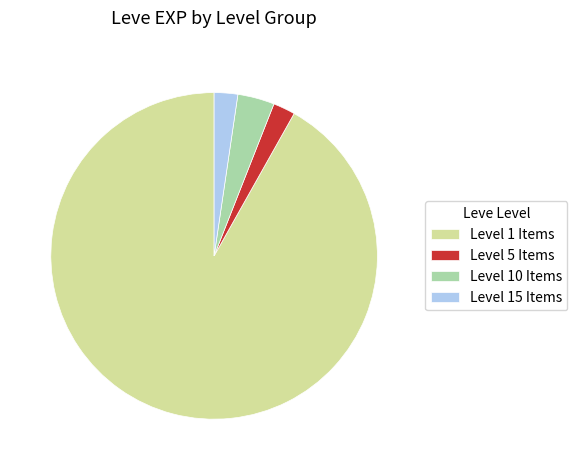

Approximately how many times larger is the value at Level 10 Items compared to Level 15 Items?

1.6